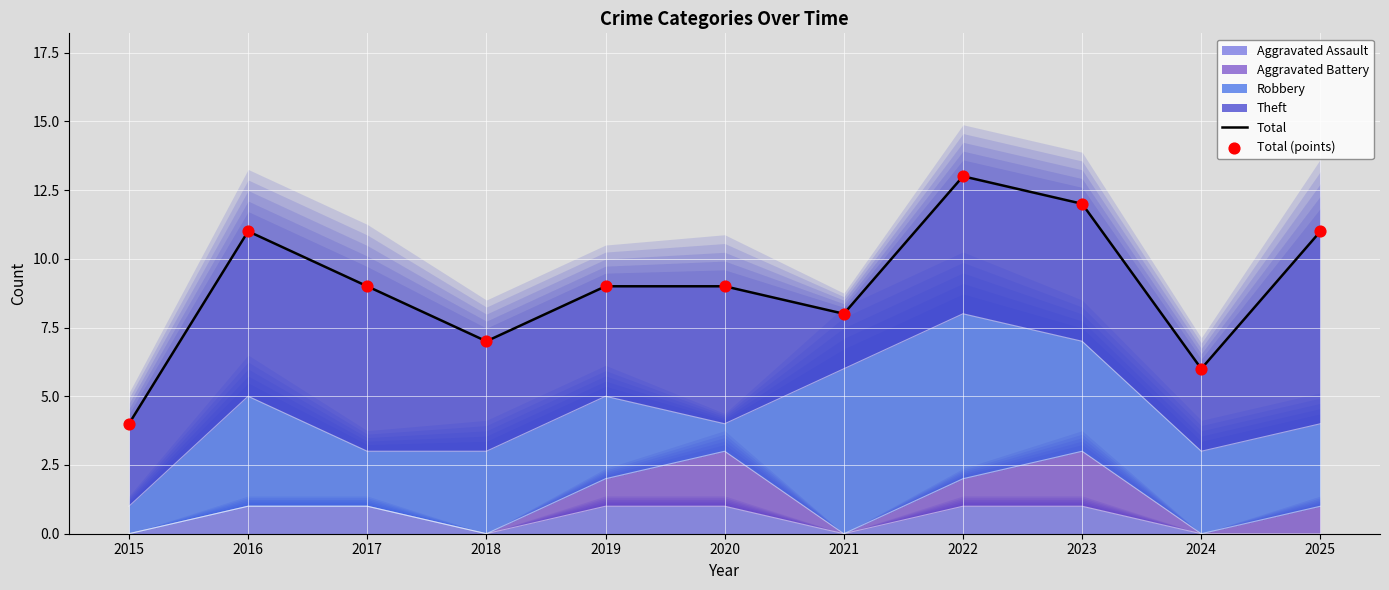

Which series has the widest spread of Y values?

Total